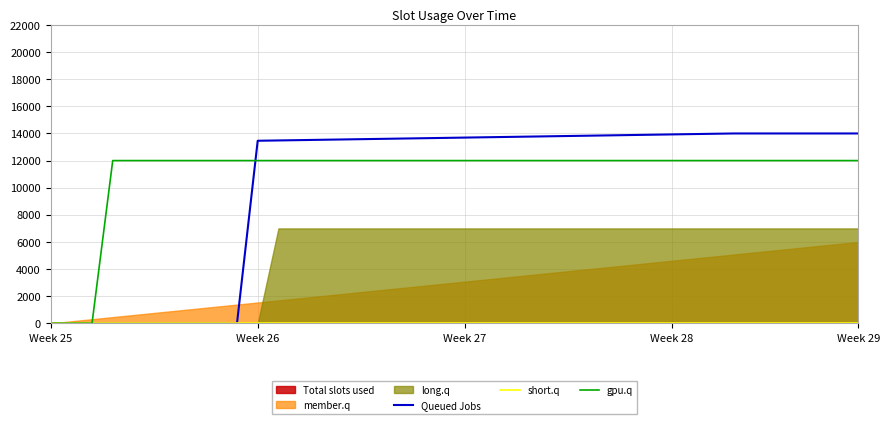

The value of Queued Jobs at 24 is 18350.0. True or false?

False